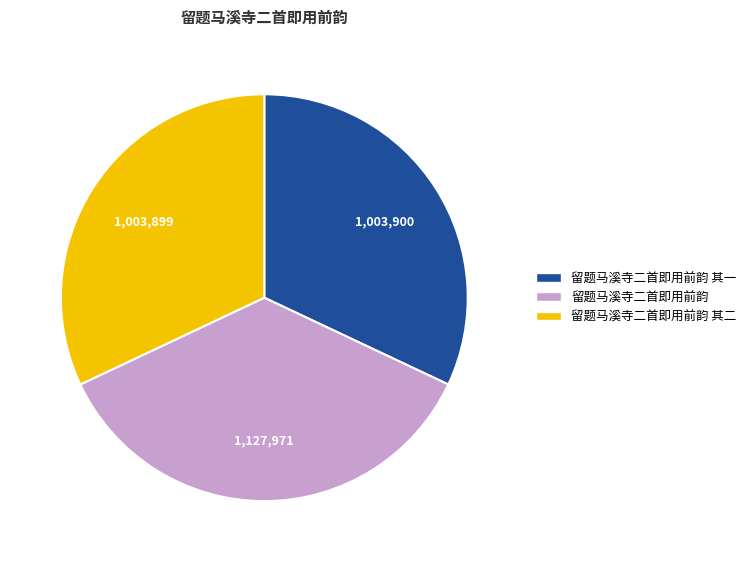

What is the largest slice in the pie chart?

留题马溪寺二首即用前韵